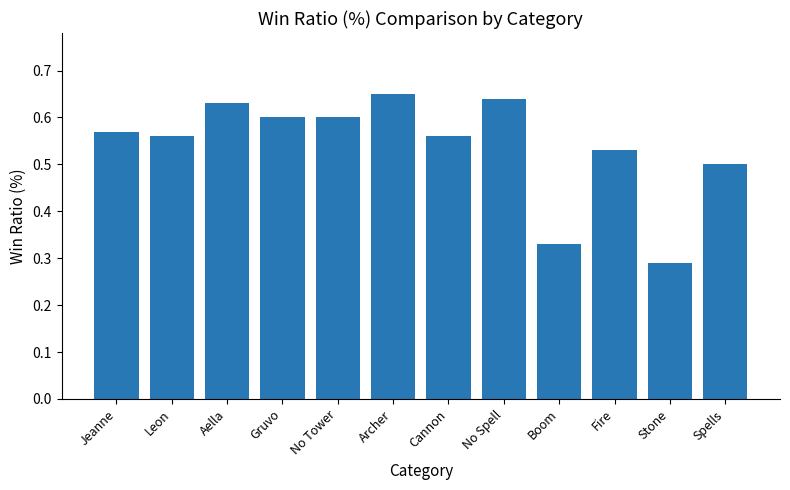

Are the bars horizontal?

No